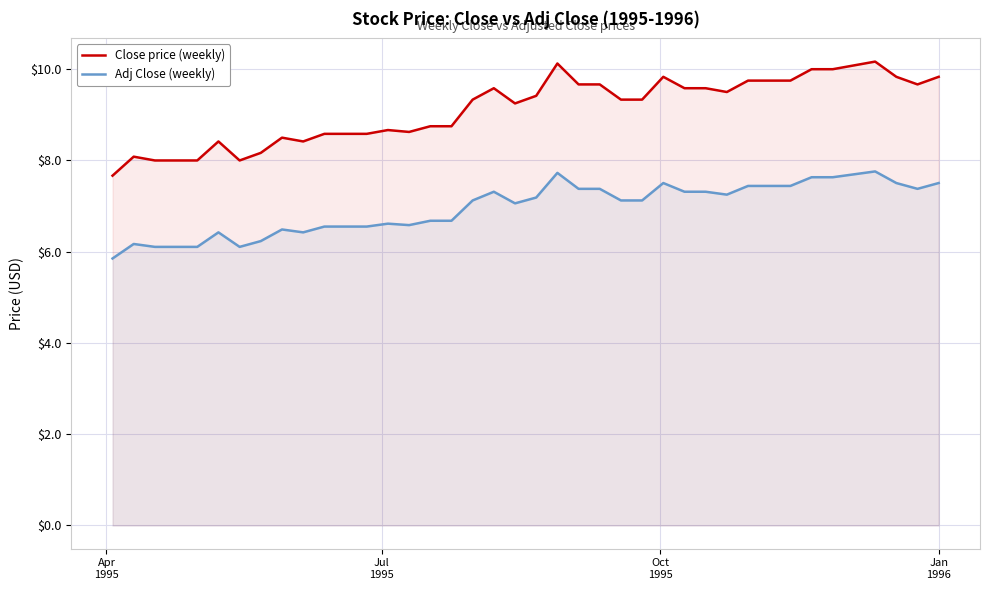

How many values in the Close price (weekly) series are below 9?

17